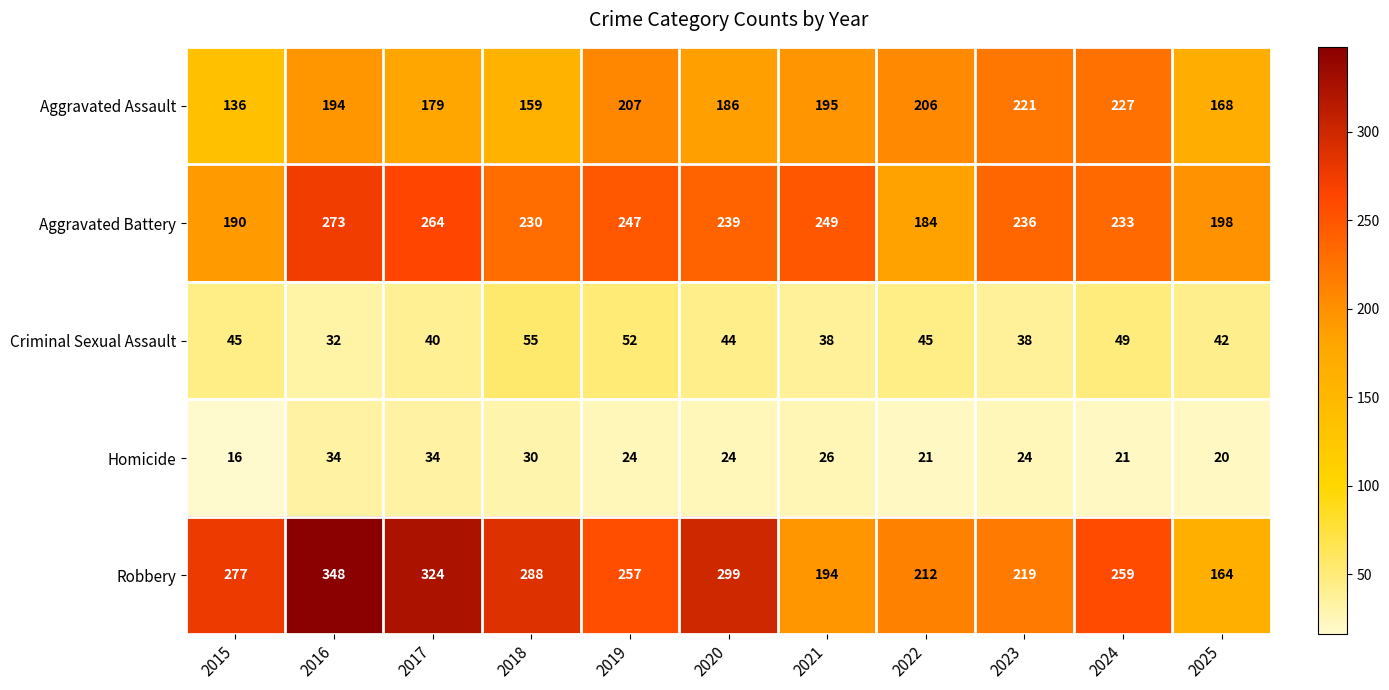

What is the approximate value of Aggravated Battery at 2019, to the nearest 10?

250